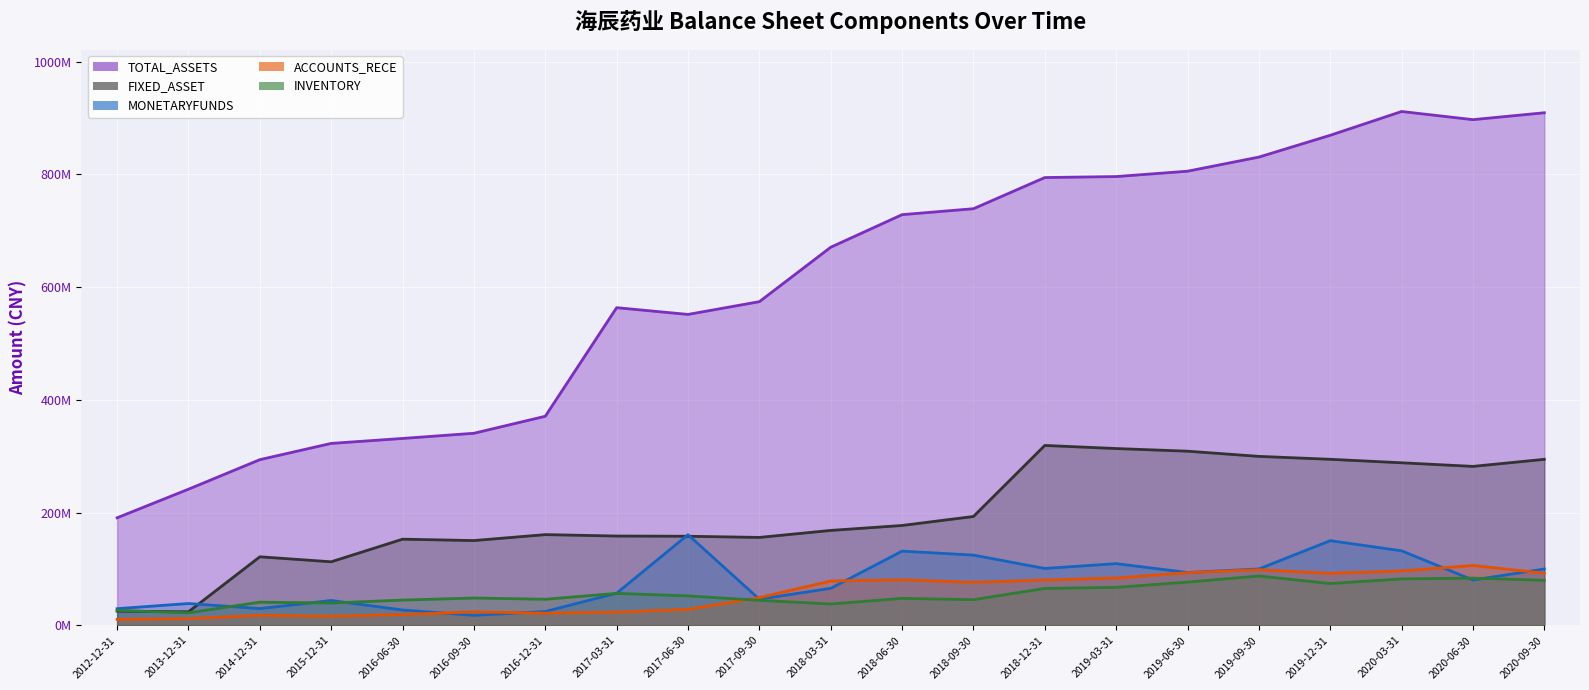

How many times do INVENTORY and ACCOUNTS_RECE cross each other?

1